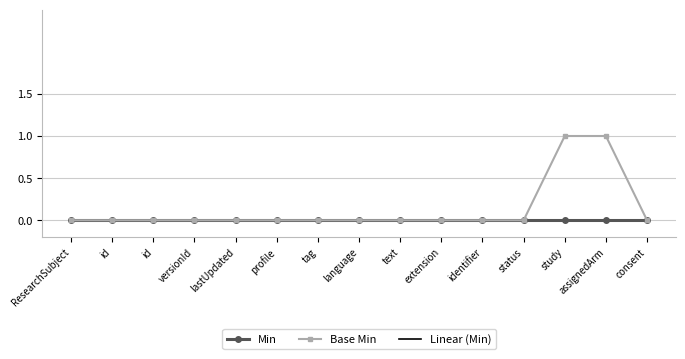

True or false: Base Min and Min cross at least once.

False